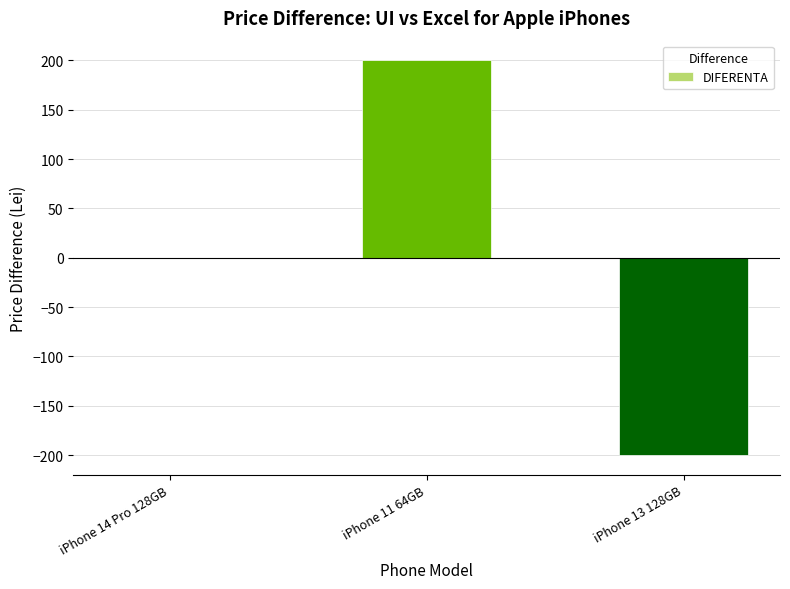

At which category does the chart reach its peak across all series?

iPhone 11 64GB